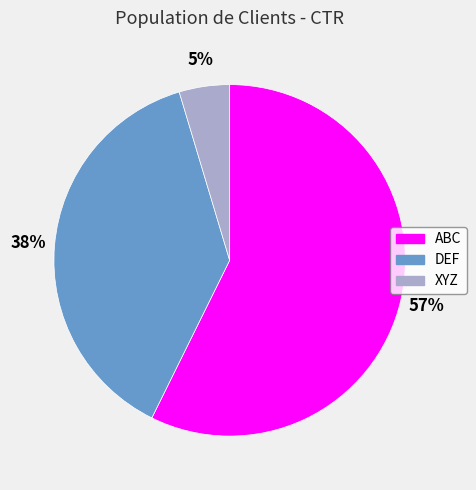

Is it true that ABC is 57% of the pie?

True